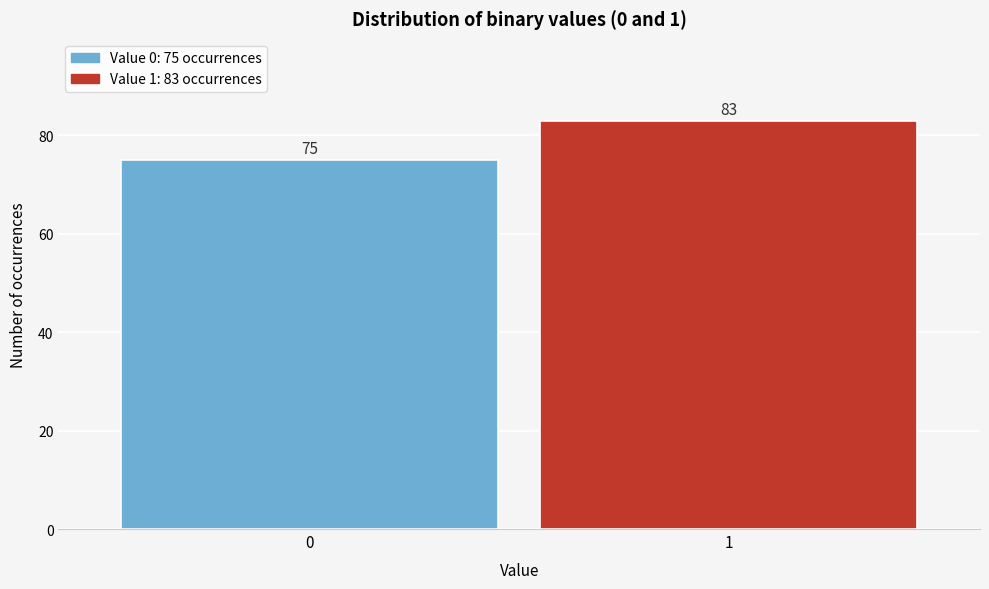

Reading left to right, what are all the values shown in this chart?

75	83